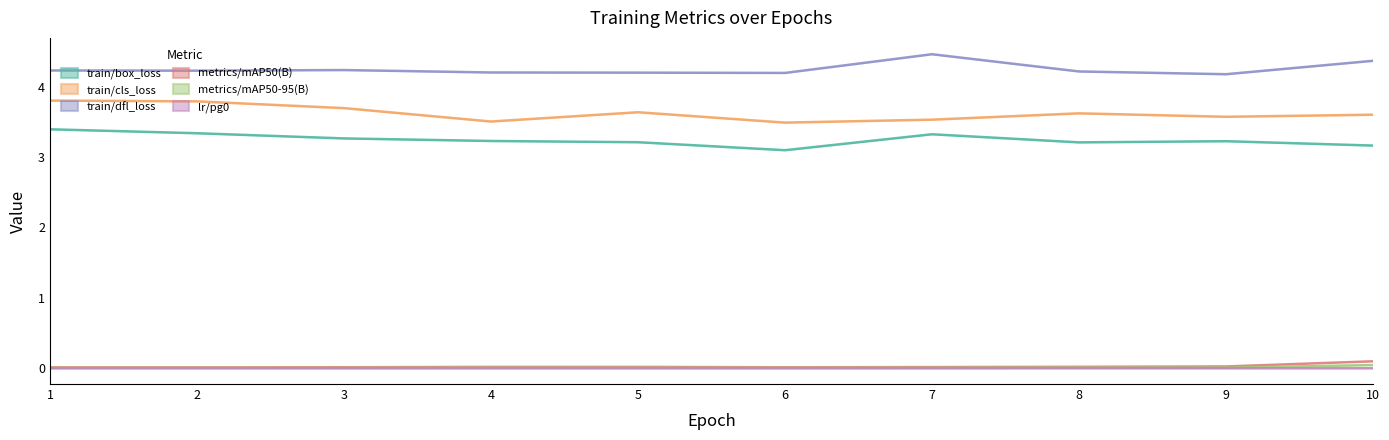

Reading left to right, transcribe all the data shown in this chart.

train/box_loss: 3.4	3.3	3.3	3.2	3.2	3.1	3.3	3.2	3.2	3.2
train/cls_loss: 3.8	3.8	3.7	3.5	3.6	3.5	3.5	3.6	3.6	3.6
train/dfl_loss: 4.2	4.2	4.2	4.2	4.2	4.2	4.5	4.2	4.2	4.4
metrics/mAP50(B): 0.0	0.0	0.0	0.0	0.0	0.0	0.0	0.0	0.0	0.1
metrics/mAP50-95(B): 0.0	0.0	0.0	0.0	0.0	0.0	0.0	0.0	0.0	0.0
lr/pg0: 0.0	0.0	0.0	0.0	0.0	0.0	0.0	0.0	0.0	0.0